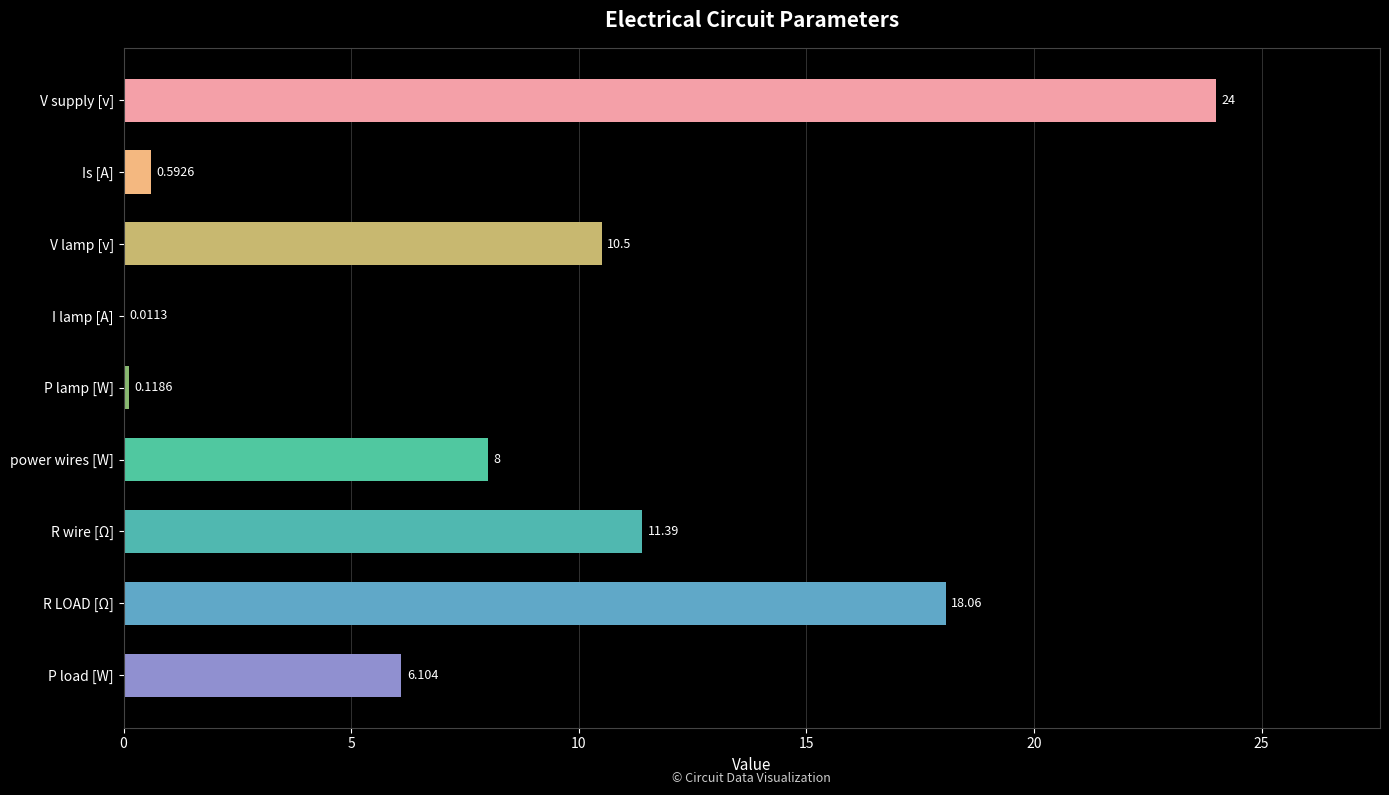

Where is the data nearest to the value 12?

R wire [Ω]